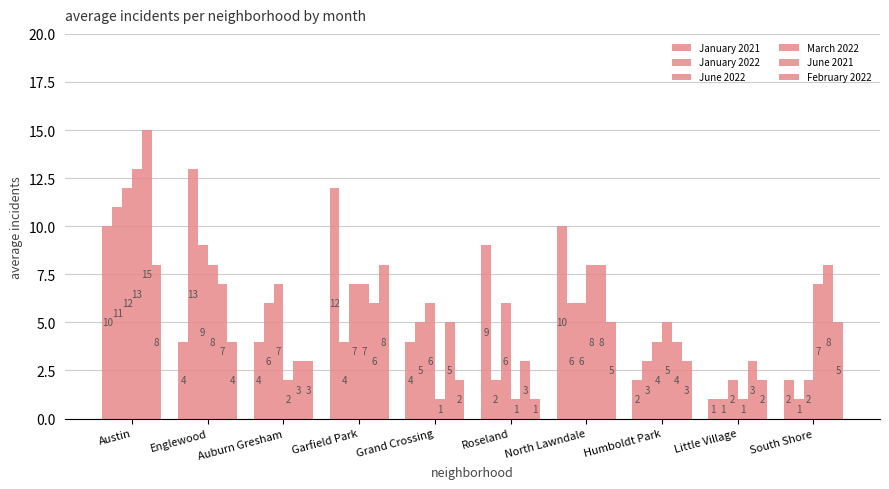

Reading right to left, what are all the values shown in this chart?

January 2021: South Shore=2	Little Village=1	Humboldt Park=2	North Lawndale=10	Roseland=9	Grand Crossing=4	Garfield Park=12	Auburn Gresham=4	Englewood=4	Austin=10
January 2022: South Shore=1	Little Village=1	Humboldt Park=3	North Lawndale=6	Roseland=2	Grand Crossing=5	Garfield Park=4	Auburn Gresham=6	Englewood=13	Austin=11
June 2022: South Shore=2	Little Village=2	Humboldt Park=4	North Lawndale=6	Roseland=6	Grand Crossing=6	Garfield Park=7	Auburn Gresham=7	Englewood=9	Austin=12
March 2022: South Shore=7	Little Village=1	Humboldt Park=5	North Lawndale=8	Roseland=1	Grand Crossing=1	Garfield Park=7	Auburn Gresham=2	Englewood=8	Austin=13
June 2021: South Shore=8	Little Village=3	Humboldt Park=4	North Lawndale=8	Roseland=3	Grand Crossing=5	Garfield Park=6	Auburn Gresham=3	Englewood=7	Austin=15
February 2022: South Shore=5	Little Village=2	Humboldt Park=3	North Lawndale=5	Roseland=1	Grand Crossing=2	Garfield Park=8	Auburn Gresham=3	Englewood=4	Austin=8